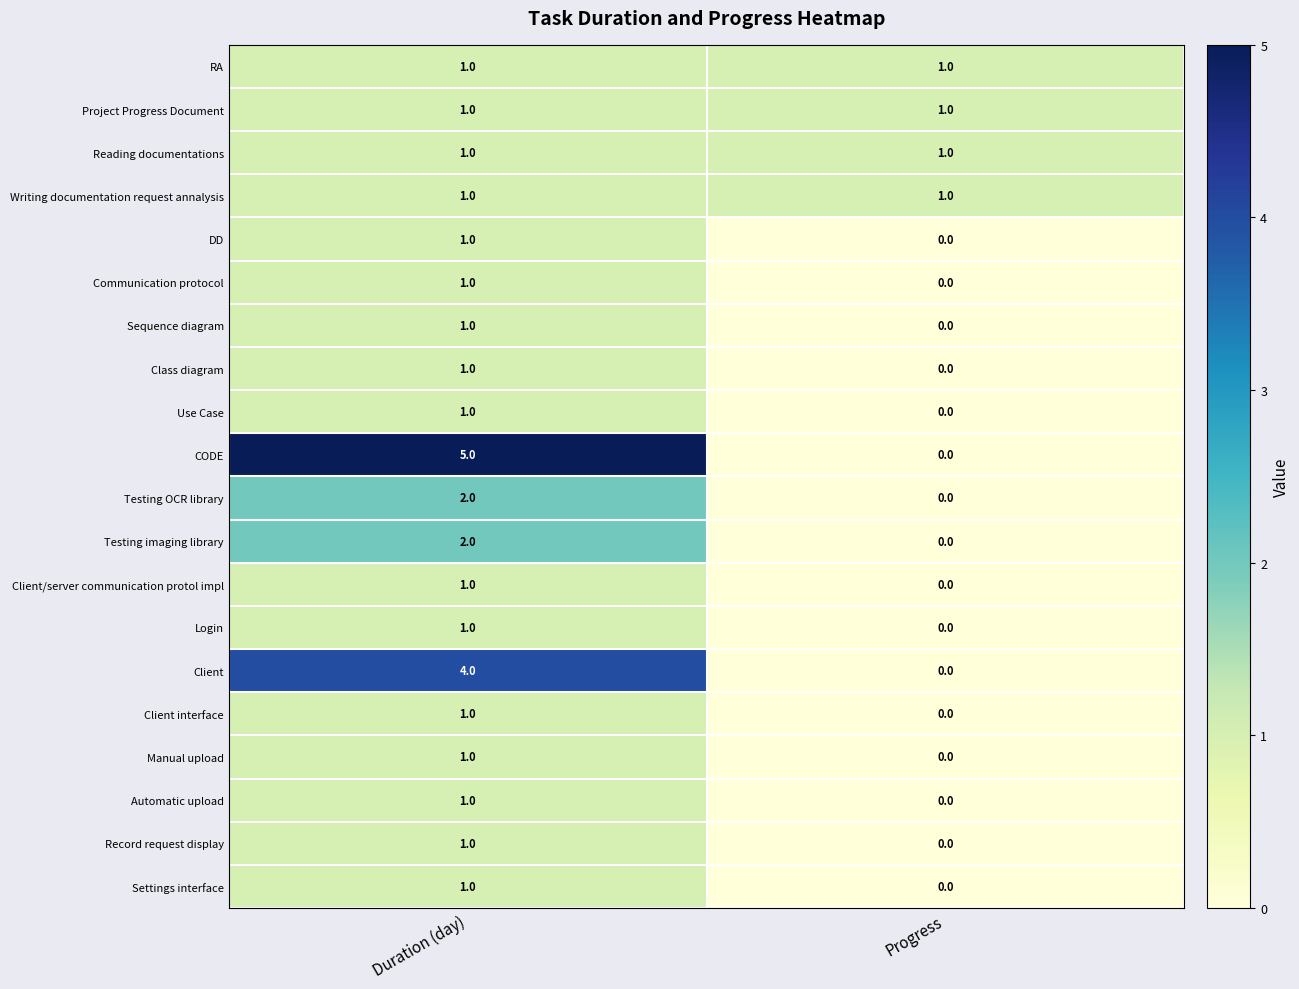

At which category is the sum across all series the highest?

Duration (day)